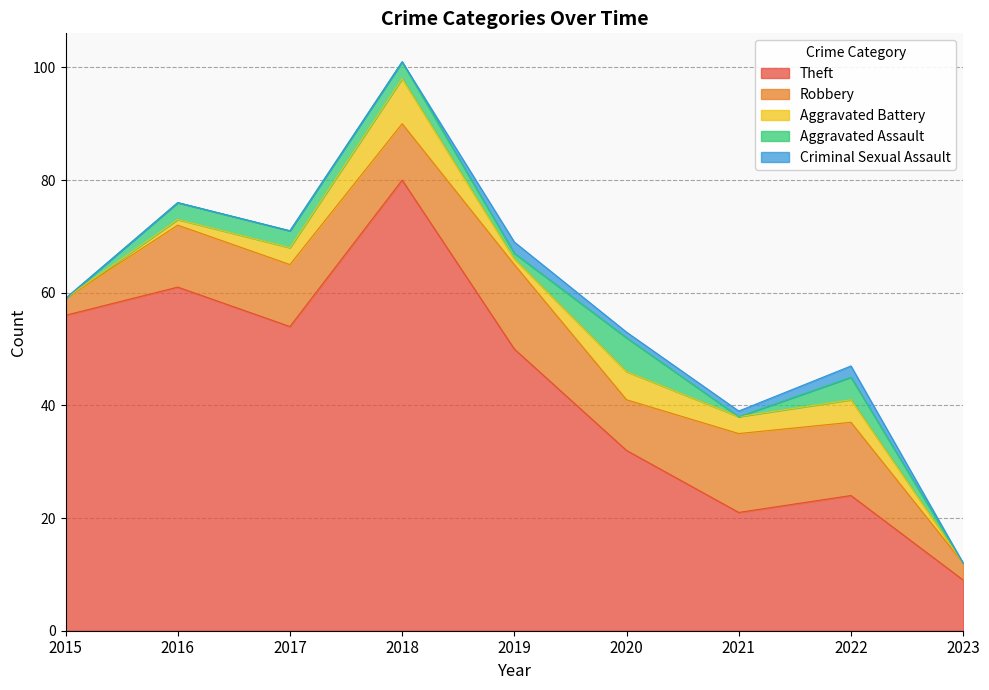

Where do Criminal Sexual Assault and Aggravated Assault first cross each other?

2018 and 2019